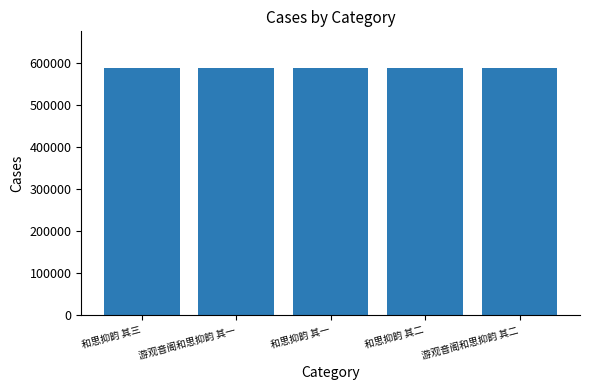

How many categories are shown in the chart?

5